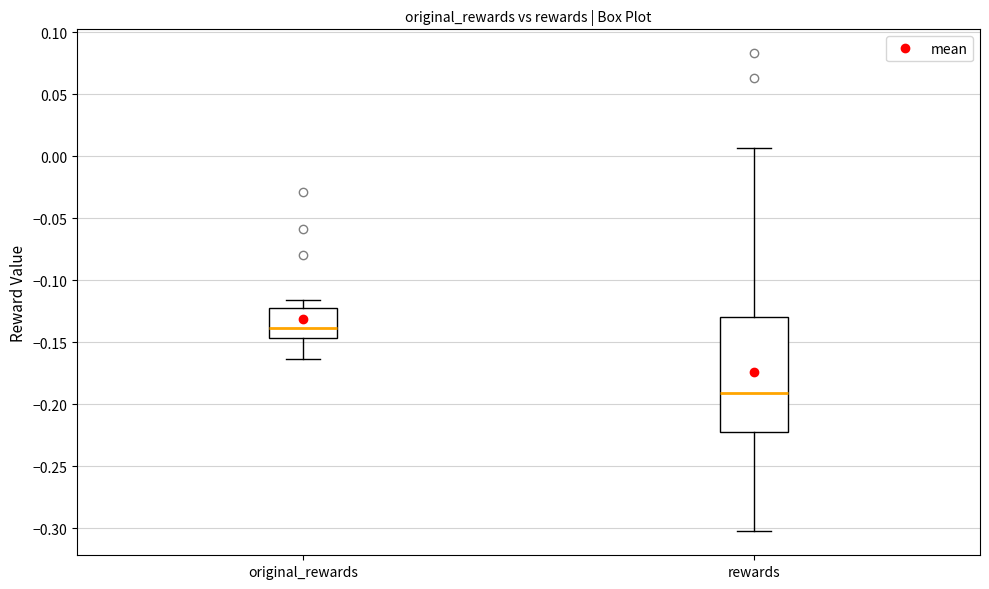

Which box has the lowest median line?

rewards